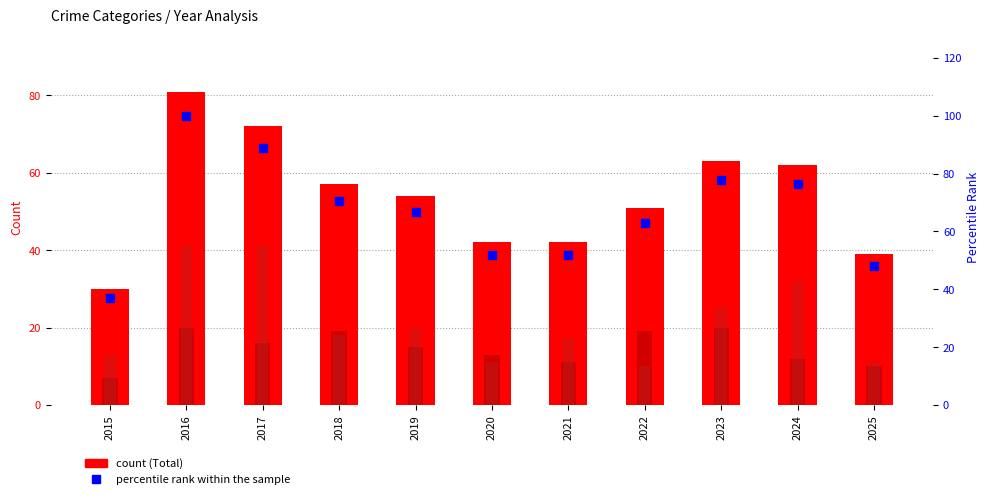

At which category is the sum across all series the highest?

2016